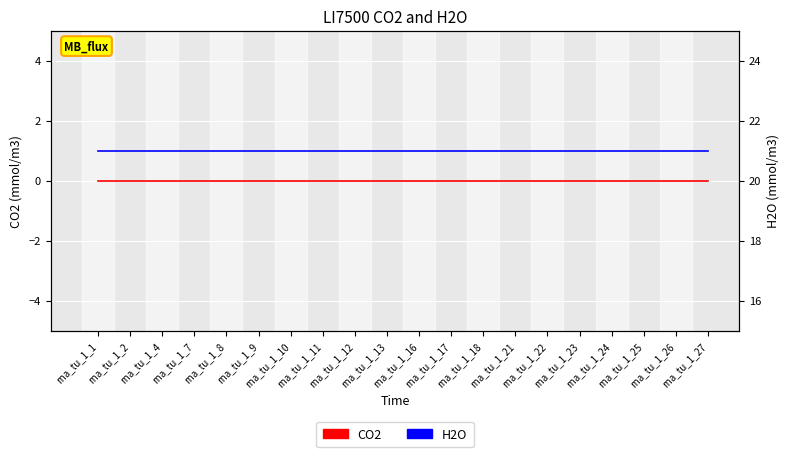

True or false: H2O and CO2 cross at least once.

False